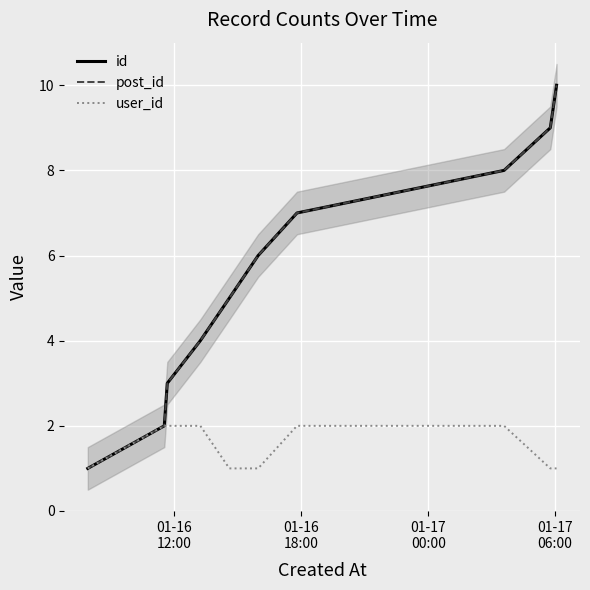

At how many categories does at least one series exceed 1?

9